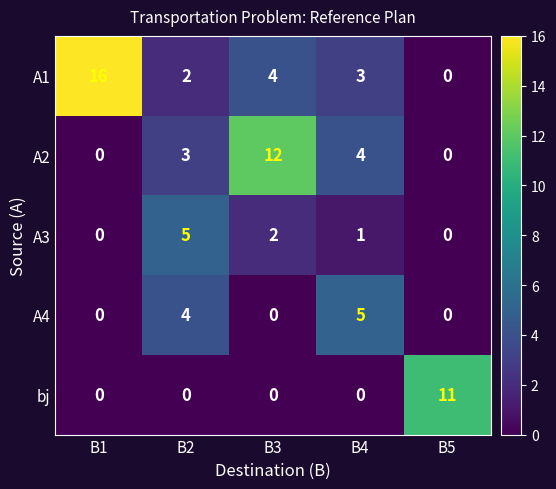

Rank the categories by A1 value from lowest to highest.

B5, B2, B4, B3, B1